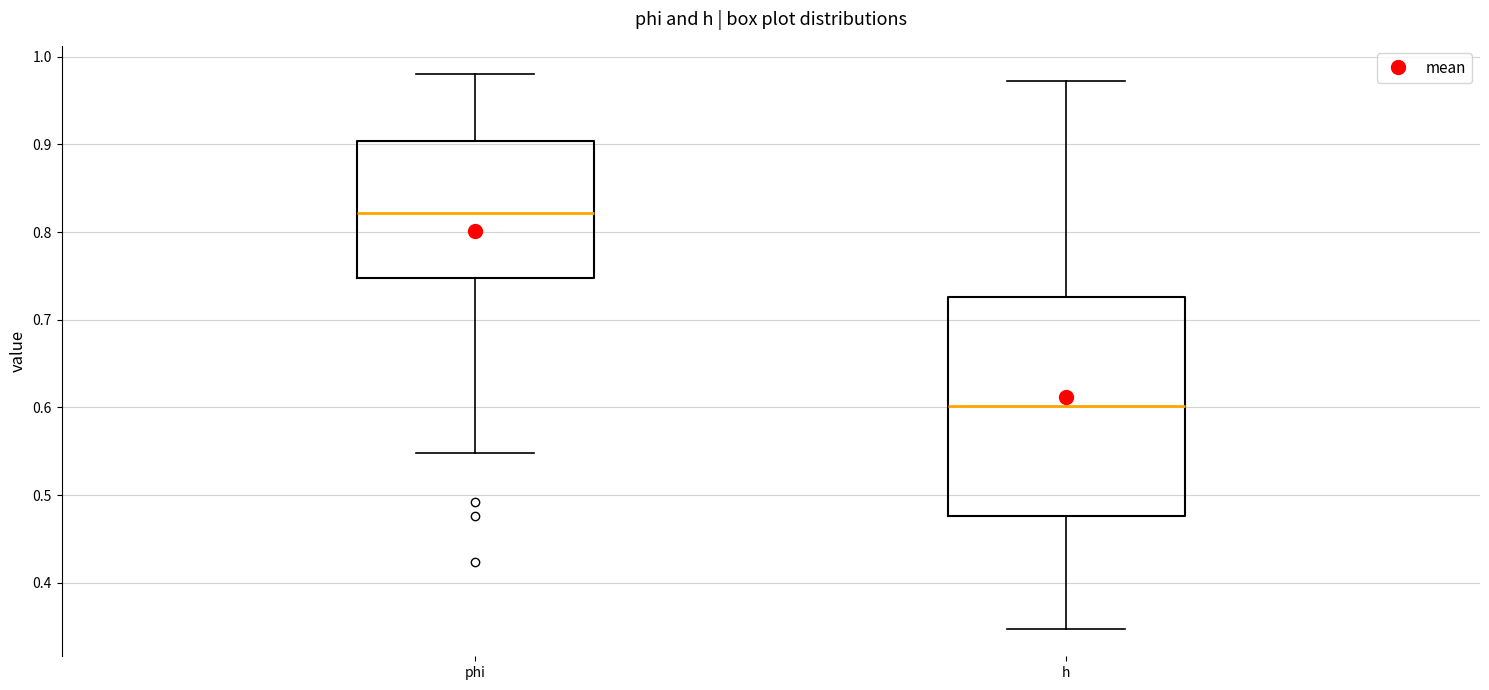

Reading left to right, read every box against the y-axis: the position of its median line, the range the box covers, and the ends of its whiskers. The values are not printed on the chart, so give them approximately, as read against the axis.

phi: median 0.82, box 0.75 to 0.90, whiskers 0.55 to 0.98
h: median 0.60, box 0.48 to 0.73, whiskers 0.35 to 0.97